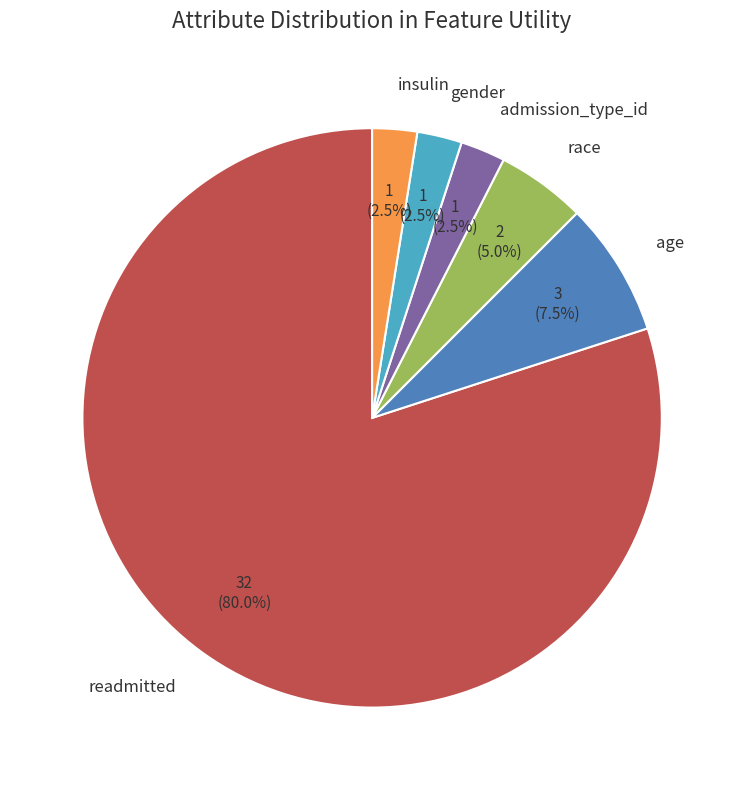

To the nearest percent, what is the average slice percentage?

17%